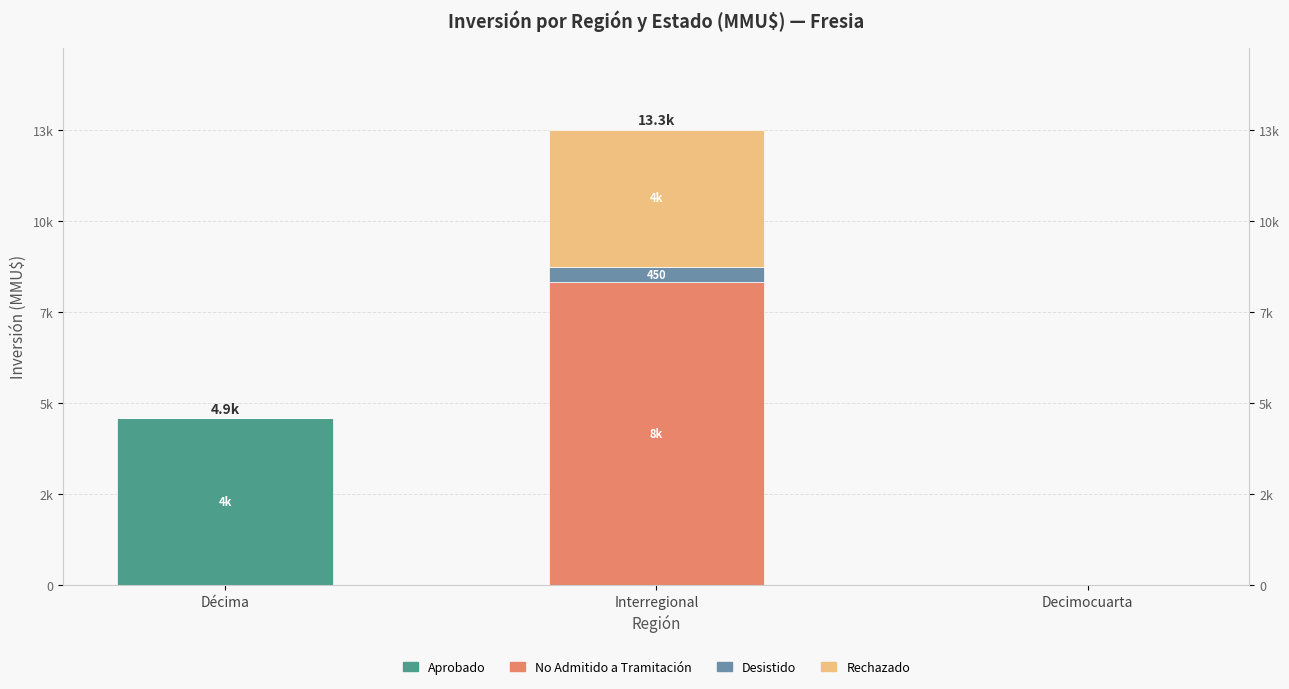

At which label does Rechazado reach its peak?

Interregional